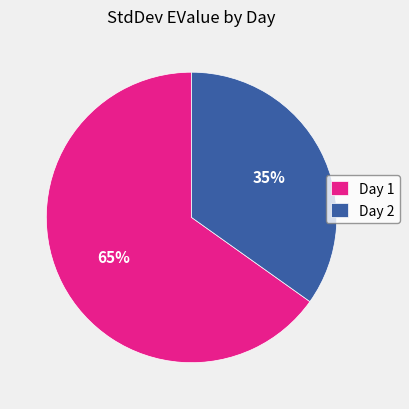

What percentage is the Day 1 slice, to the nearest percent?

65%